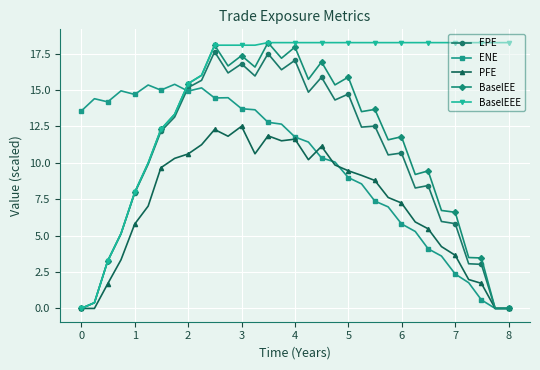

What is the maximum value for BaselEE?

18.3